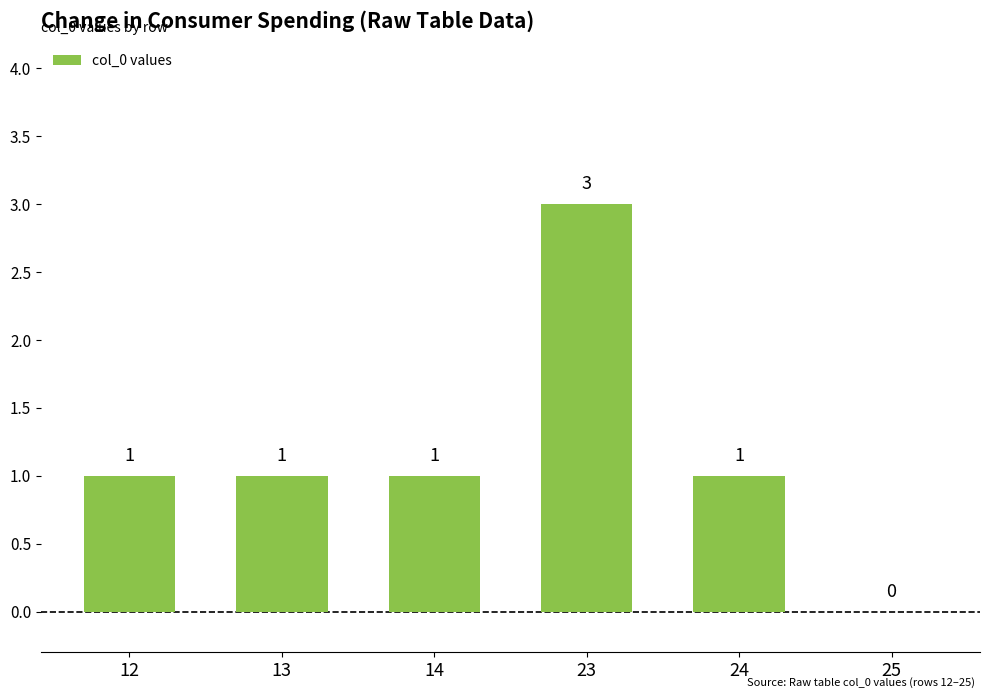

How many values are between 1 and 2?

4